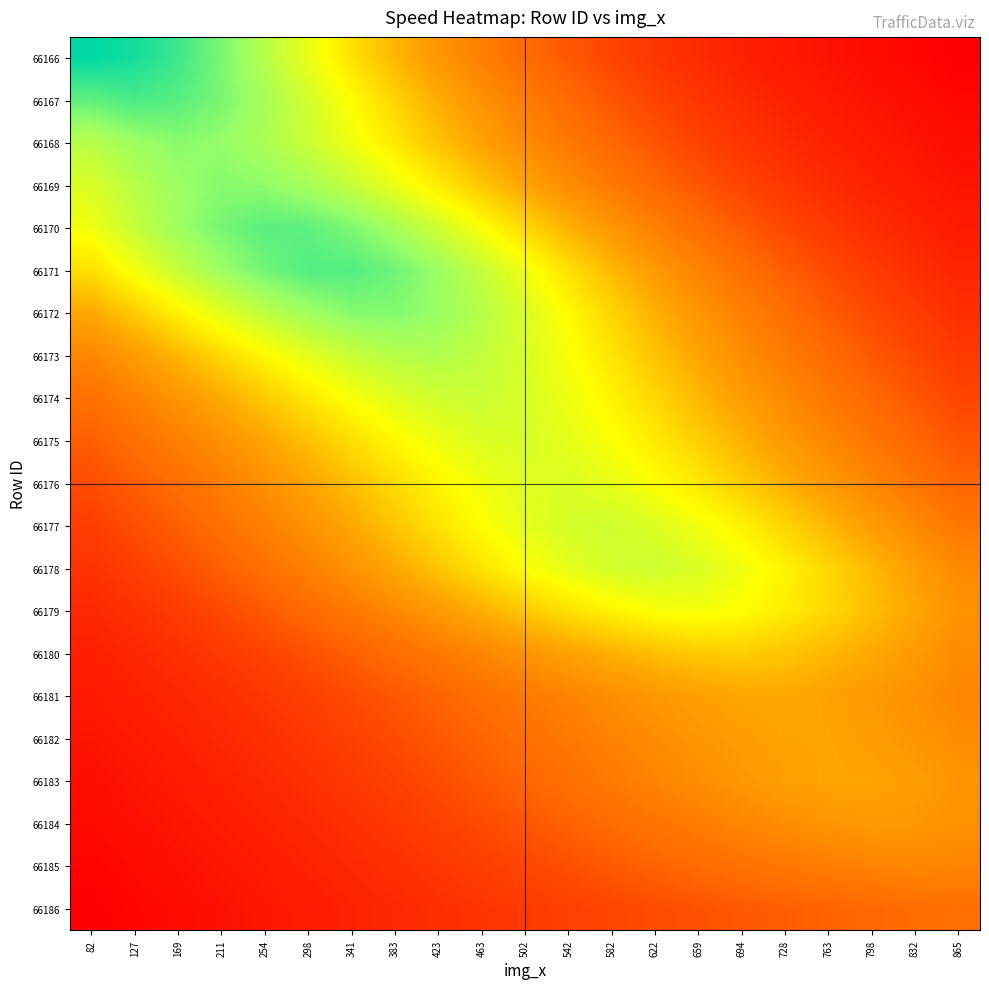

Reading left to right, list all the values displayed in this chart.

66166: 82=1.3	127=1.3	169=1.2	211=1.1	254=1.0	298=0.8	341=0.7	383=0.6	423=0.5	463=0.4	502=0.3	542=0.2	582=0.2	622=0.1	659=0.1	694=0.1	728=0.1	763=0.0	798=0.0	832=0.0	865=0.0
66167: 82=1.1	127=1.2	169=1.2	211=1.1	254=1.0	298=0.9	341=0.8	383=0.7	423=0.5	463=0.4	502=0.4	542=0.3	582=0.2	622=0.2	659=0.1	694=0.1	728=0.1	763=0.1	798=0.1	832=0.0	865=0.0
66168: 82=1.0	127=1.0	169=1.1	211=1.0	254=1.0	298=0.9	341=0.8	383=0.7	423=0.6	463=0.5	502=0.4	542=0.3	582=0.3	622=0.2	659=0.2	694=0.1	728=0.1	763=0.1	798=0.1	832=0.1	865=0.0
66169: 82=0.9	127=1.0	169=1.0	211=1.1	254=1.1	298=1.0	341=0.9	383=0.8	423=0.7	463=0.6	502=0.5	542=0.4	582=0.3	622=0.3	659=0.2	694=0.2	728=0.1	763=0.1	798=0.1	832=0.1	865=0.1
66170: 82=0.8	127=0.9	169=1.0	211=1.1	254=1.1	298=1.1	341=1.1	383=1.0	423=0.9	463=0.8	502=0.7	542=0.6	582=0.5	622=0.4	659=0.3	694=0.2	728=0.2	763=0.1	798=0.1	832=0.1	865=0.1
66171: 82=0.7	127=0.8	169=0.9	211=1.0	254=1.1	298=1.2	341=1.2	383=1.1	423=1.0	463=0.9	502=0.8	542=0.7	582=0.6	622=0.5	659=0.4	694=0.3	728=0.2	763=0.2	798=0.2	832=0.1	865=0.1
66172: 82=0.5	127=0.6	169=0.7	211=0.9	254=0.9	298=1.0	341=1.1	383=1.1	423=1.0	463=1.0	502=0.9	542=0.8	582=0.7	622=0.6	659=0.5	694=0.4	728=0.3	763=0.2	798=0.2	832=0.2	865=0.1
66173: 82=0.4	127=0.5	169=0.6	211=0.7	254=0.8	298=0.8	341=0.9	383=1.0	423=1.0	463=0.9	502=0.9	542=0.8	582=0.7	622=0.6	659=0.5	694=0.4	728=0.3	763=0.3	798=0.2	832=0.2	865=0.1
66174: 82=0.3	127=0.4	169=0.5	211=0.5	254=0.6	298=0.7	341=0.8	383=0.9	423=0.9	463=0.9	502=0.9	542=0.8	582=0.7	622=0.7	659=0.6	694=0.5	728=0.4	763=0.3	798=0.3	832=0.2	865=0.2
66175: 82=0.2	127=0.3	169=0.4	211=0.4	254=0.5	298=0.6	341=0.7	383=0.8	423=0.8	463=0.9	502=0.9	542=0.8	582=0.8	622=0.7	659=0.6	694=0.6	728=0.5	763=0.4	798=0.3	832=0.3	865=0.2
66176: 82=0.2	127=0.2	169=0.3	211=0.4	254=0.4	298=0.5	341=0.6	383=0.7	423=0.8	463=0.8	502=0.9	542=0.9	582=0.8	622=0.8	659=0.7	694=0.6	728=0.6	763=0.5	798=0.4	832=0.3	865=0.3
66177: 82=0.2	127=0.2	169=0.2	211=0.3	254=0.4	298=0.4	341=0.5	383=0.6	423=0.7	463=0.8	502=0.8	542=0.9	582=0.9	622=0.9	659=0.8	694=0.7	728=0.7	763=0.6	798=0.5	832=0.4	865=0.3
66178: 82=0.1	127=0.2	169=0.2	211=0.2	254=0.3	298=0.4	341=0.4	383=0.5	423=0.6	463=0.7	502=0.8	542=0.8	582=0.9	622=0.9	659=0.9	694=0.8	728=0.7	763=0.7	798=0.6	832=0.5	865=0.4
66179: 82=0.1	127=0.1	169=0.2	211=0.2	254=0.2	298=0.3	341=0.3	383=0.4	423=0.5	463=0.6	502=0.6	542=0.7	582=0.8	622=0.8	659=0.8	694=0.8	728=0.7	763=0.7	798=0.6	832=0.5	865=0.4
66180: 82=0.1	127=0.1	169=0.1	211=0.1	254=0.2	298=0.2	341=0.2	383=0.3	423=0.3	463=0.4	502=0.4	542=0.5	582=0.6	622=0.6	659=0.6	694=0.6	728=0.6	763=0.6	798=0.5	832=0.5	865=0.4
66181: 82=0.1	127=0.1	169=0.1	211=0.1	254=0.1	298=0.2	341=0.2	383=0.2	423=0.3	463=0.3	502=0.3	542=0.4	582=0.4	622=0.5	659=0.5	694=0.5	728=0.5	763=0.5	798=0.5	832=0.4	865=0.4
66182: 82=0.1	127=0.1	169=0.1	211=0.1	254=0.1	298=0.1	341=0.2	383=0.2	423=0.2	463=0.3	502=0.3	542=0.3	582=0.4	622=0.4	659=0.5	694=0.5	728=0.5	763=0.5	798=0.5	832=0.5	865=0.4
66183: 82=0.0	127=0.1	169=0.1	211=0.1	254=0.1	298=0.1	341=0.1	383=0.2	423=0.2	463=0.2	502=0.3	542=0.3	582=0.3	622=0.4	659=0.4	694=0.5	728=0.5	763=0.5	798=0.5	832=0.5	865=0.5
66184: 82=0.0	127=0.0	169=0.1	211=0.1	254=0.1	298=0.1	341=0.1	383=0.1	423=0.2	463=0.2	502=0.2	542=0.3	582=0.3	622=0.3	659=0.4	694=0.4	728=0.4	763=0.4	798=0.5	832=0.5	865=0.4
66185: 82=0.0	127=0.0	169=0.0	211=0.1	254=0.1	298=0.1	341=0.1	383=0.1	423=0.1	463=0.2	502=0.2	542=0.2	582=0.2	622=0.3	659=0.3	694=0.3	728=0.3	763=0.4	798=0.4	832=0.4	865=0.4
66186: 82=0.0	127=0.0	169=0.0	211=0.0	254=0.1	298=0.1	341=0.1	383=0.1	423=0.1	463=0.1	502=0.1	542=0.2	582=0.2	622=0.2	659=0.2	694=0.2	728=0.2	763=0.3	798=0.3	832=0.3	865=0.3